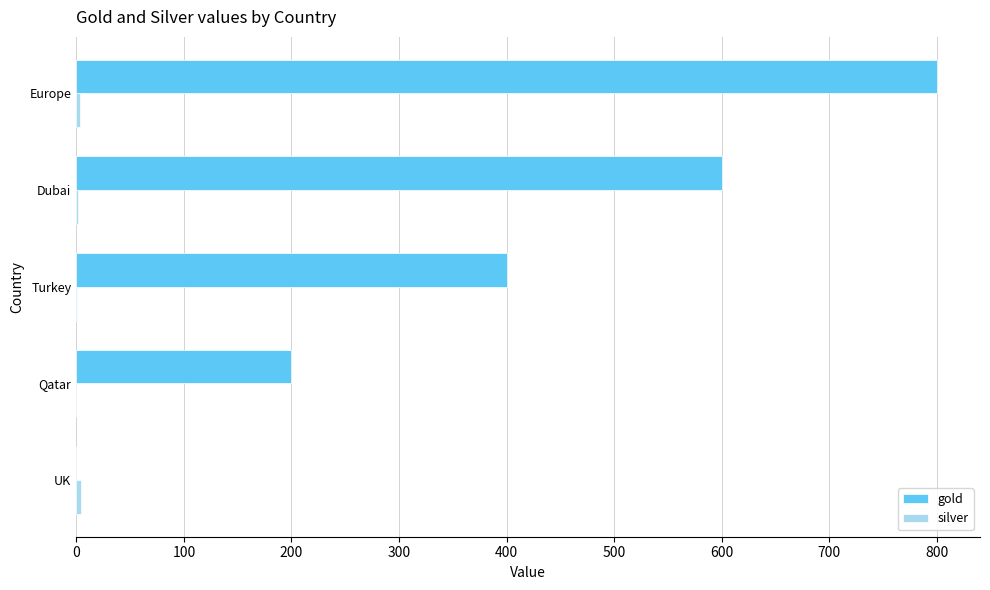

Which series changed the most between Turkey and Dubai?

gold